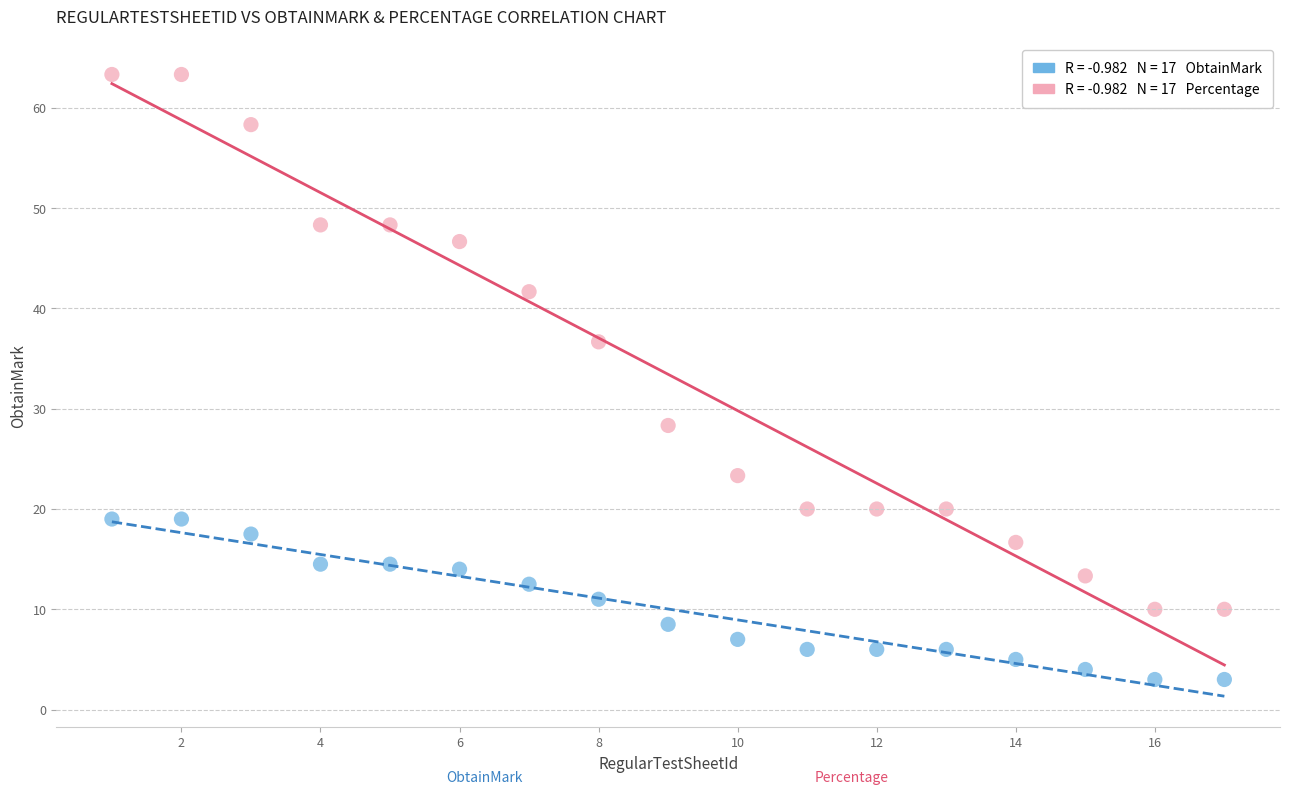

Across all data points, what is the range of Y values (max minus min)?

60.3